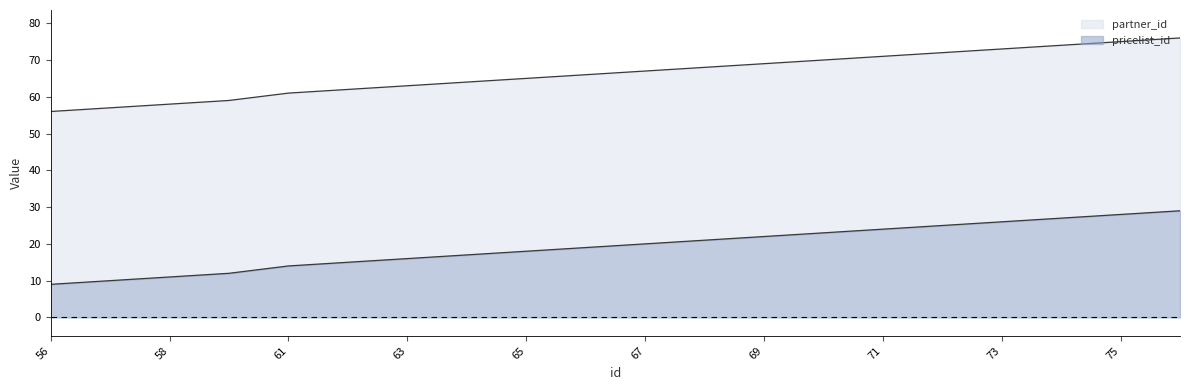

Reading left to right, extract all data points from this chart.

partner_id: 56	57	58	59	61	62	63	64	65	66	67	68	69	70	71	72	73	74	75	76
pricelist_id: 9	10	11	12	14	15	16	17	18	19	20	21	22	23	24	25	26	27	28	29